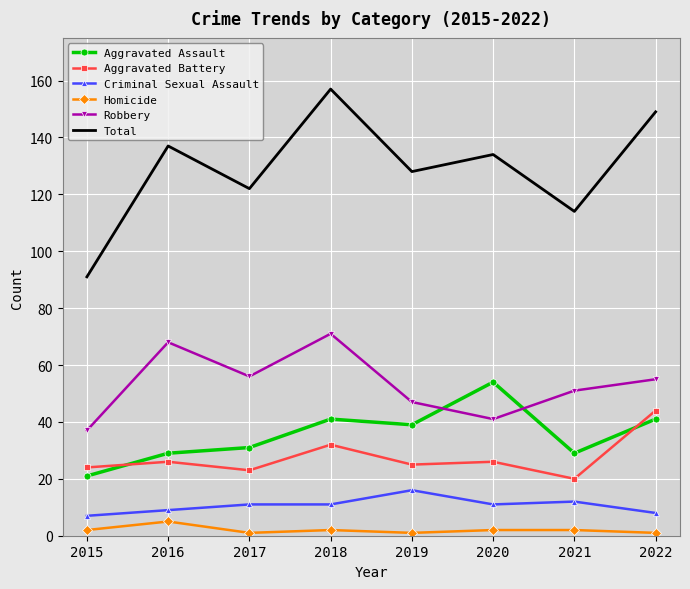

True or false: Aggravated Assault and Criminal Sexual Assault cross at least once.

False